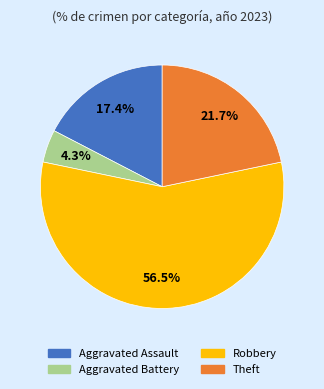

Which slice is the largest?

Robbery